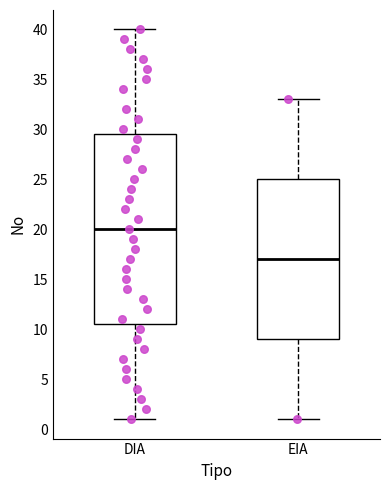

Reading left to right, read every box against the y-axis: the position of its median line, the range the box covers, and the ends of its whiskers. The values are not printed on the chart, so give them approximately, as read against the axis.

DIA: median 20.0, box 10.5 to 29.5, whiskers 1.0 to 40.0
EIA: median 17.0, box 9.0 to 25.0, whiskers 1.0 to 33.0